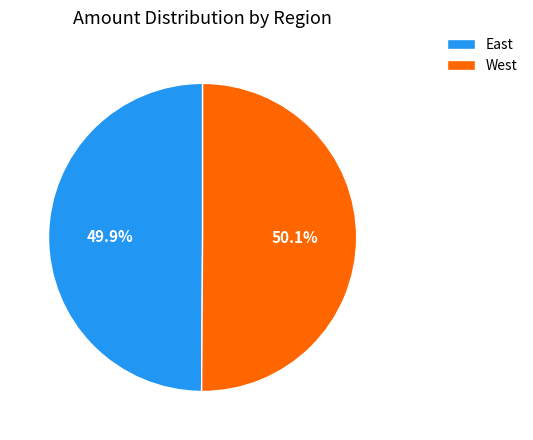

What percentage do West and East together represent?

100.0%